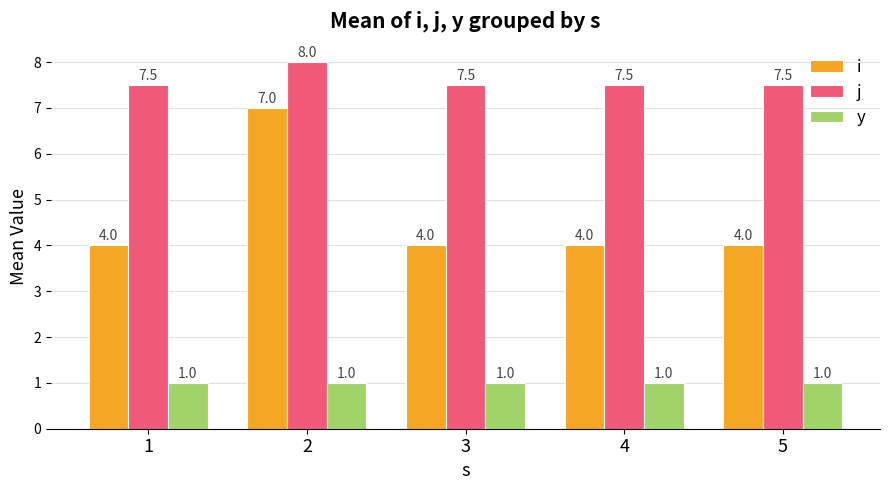

What are all the series names shown in the legend?

i, j, y